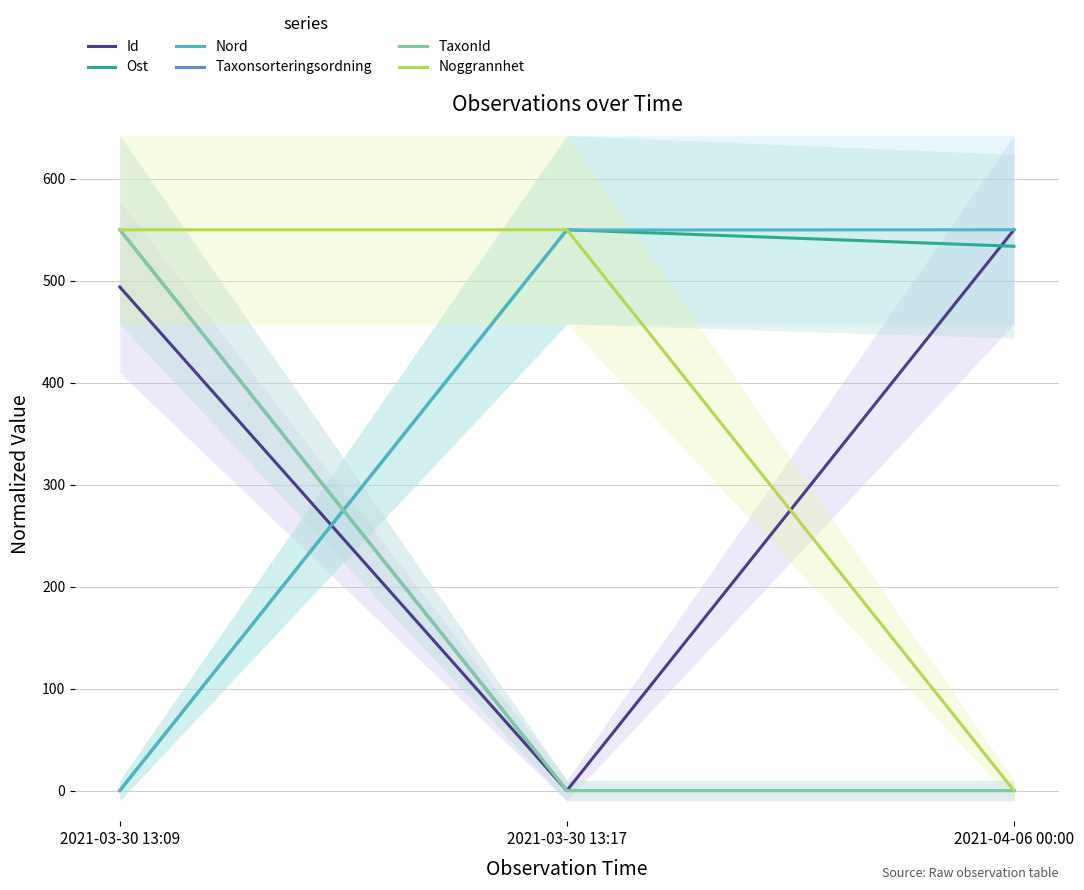

Does the chart display data point markers on the line(s)?

No